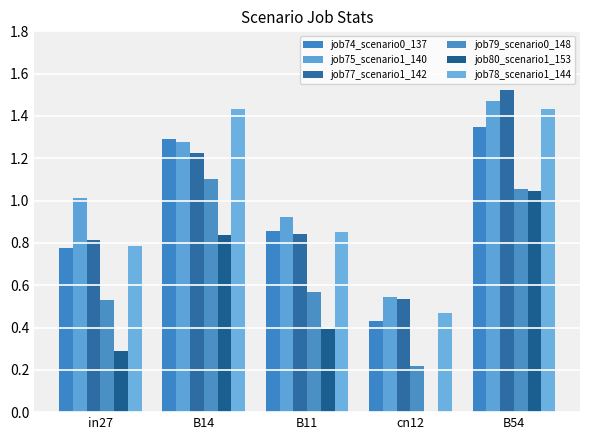

Count the number of categories in the chart.

5